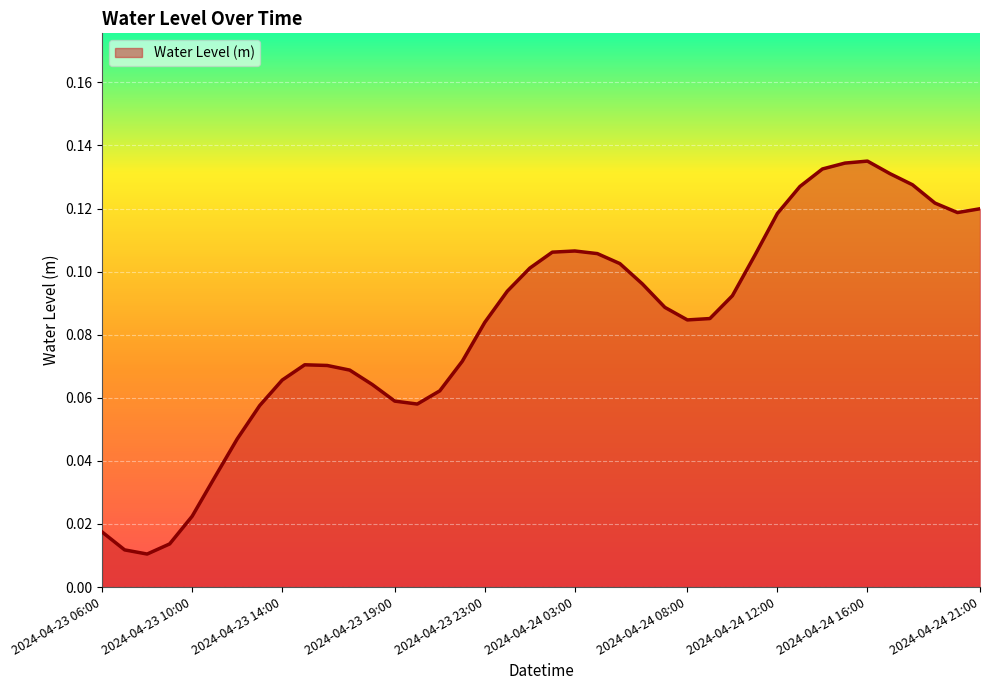

What is the label of the 32nd point from the left?

2024-04-24 13:00